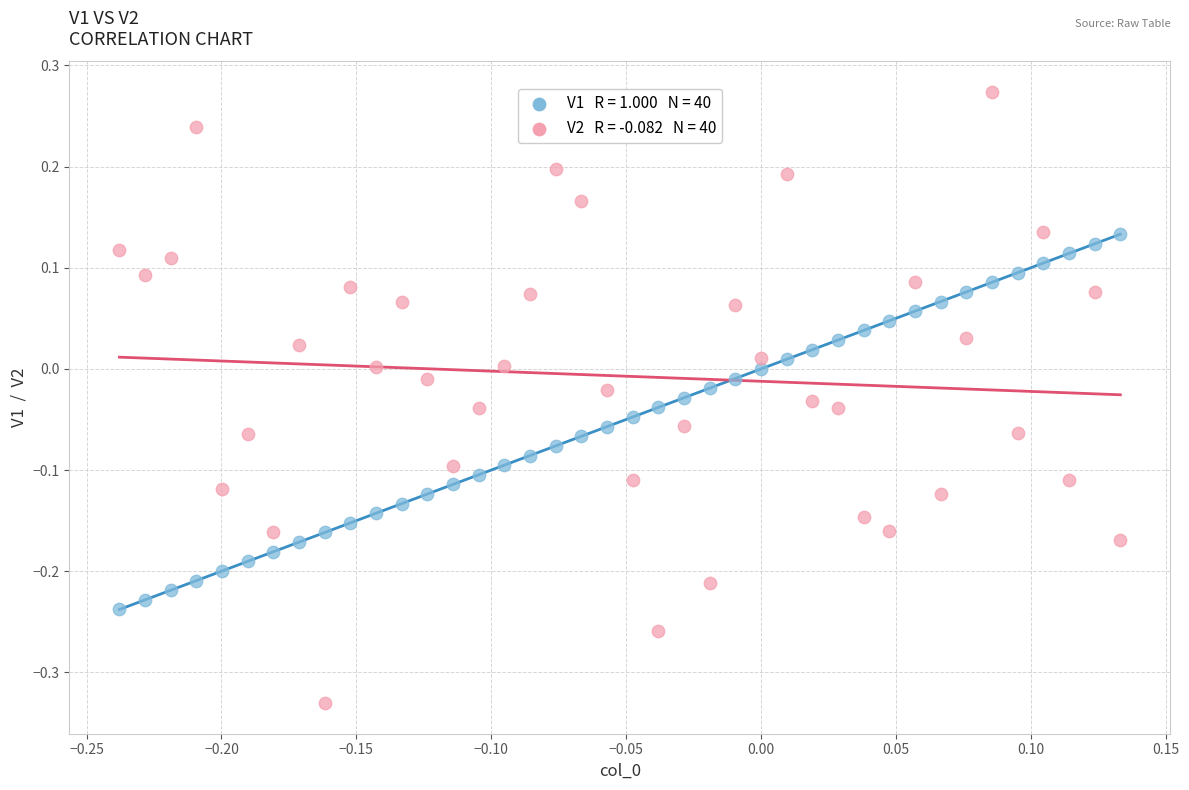

Across all data points, what is the range of Y values (max minus min)?

0.6